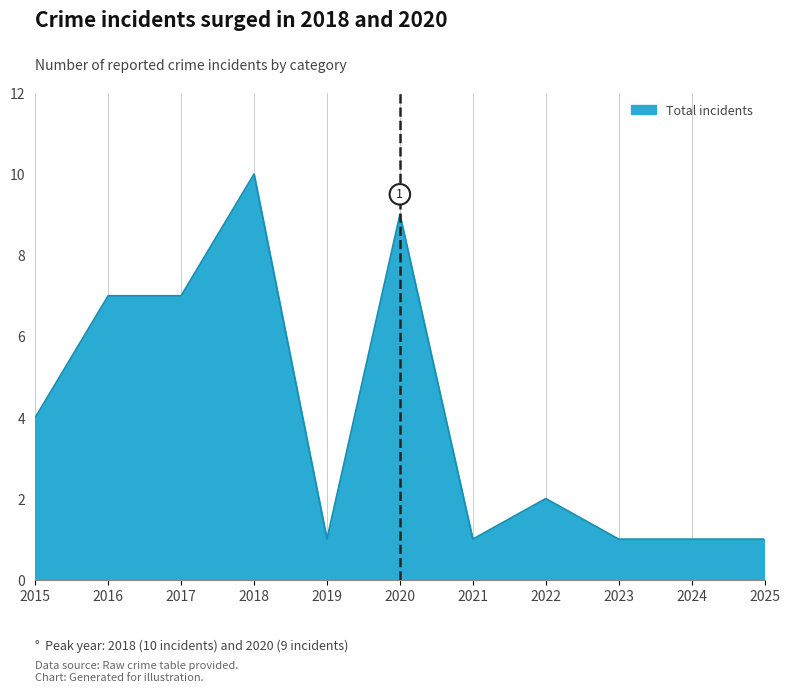

The value at 2020 is 9. True or false?

True